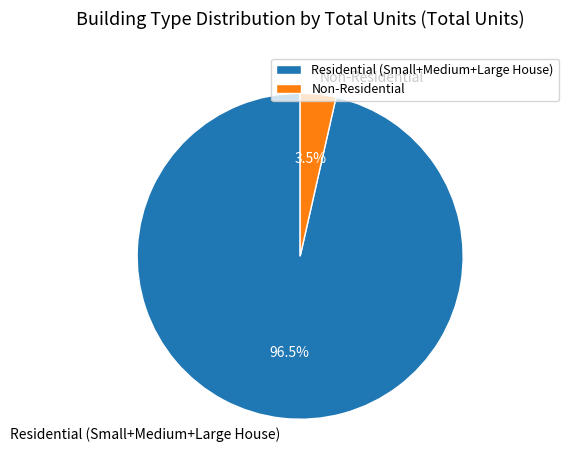

What is the smallest slice in the pie chart?

Non-Residential